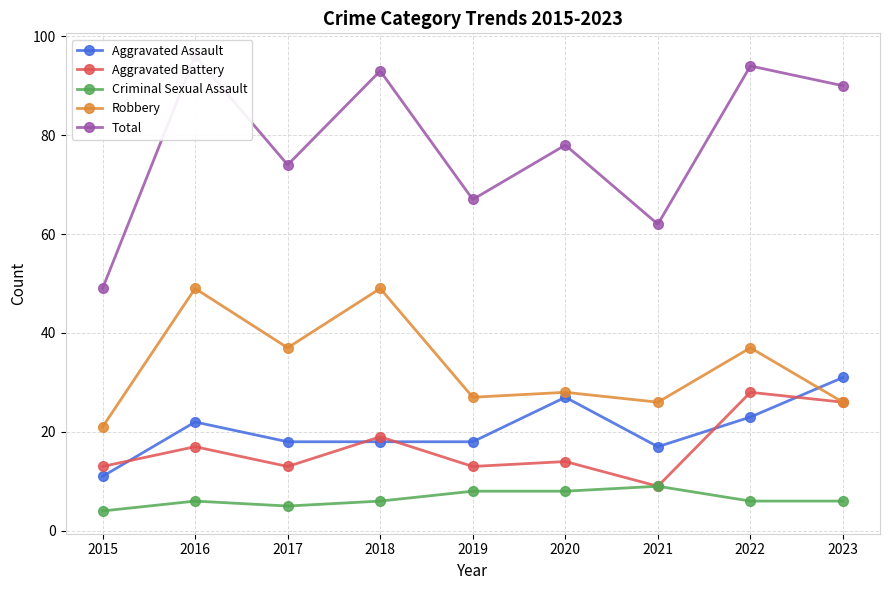

True or false: Aggravated Battery has a value of 13 at 2015.

True